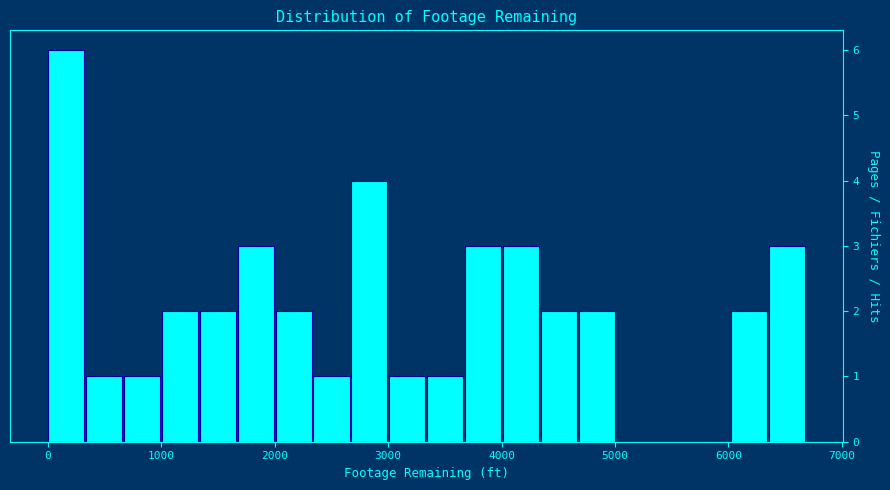

Read against the x-axis, roughly where is the centre of the tallest bar?

200